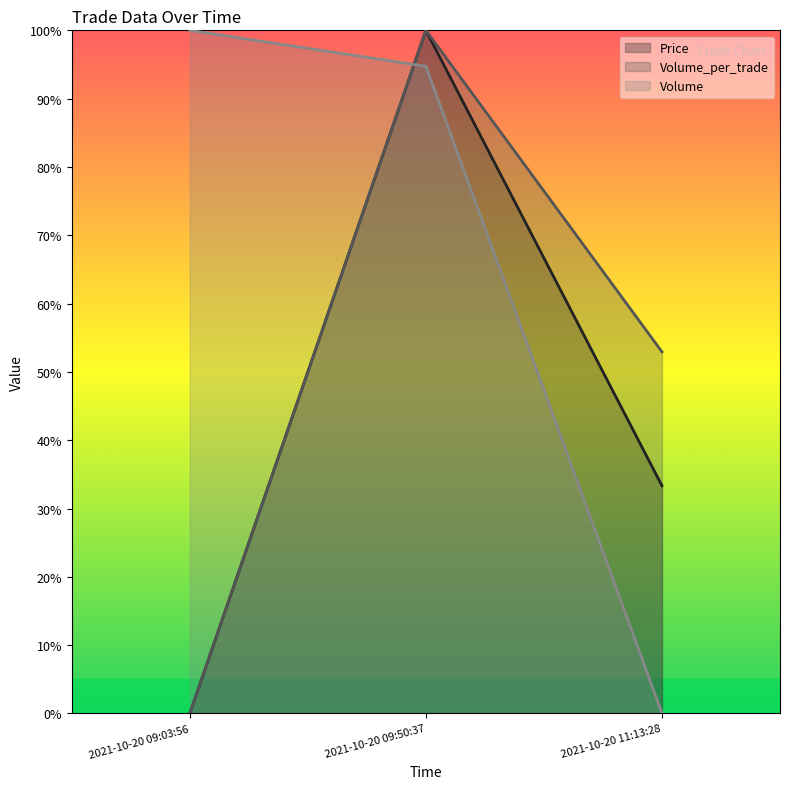

What is the difference between the maximum and minimum values in the Price series?

1.0